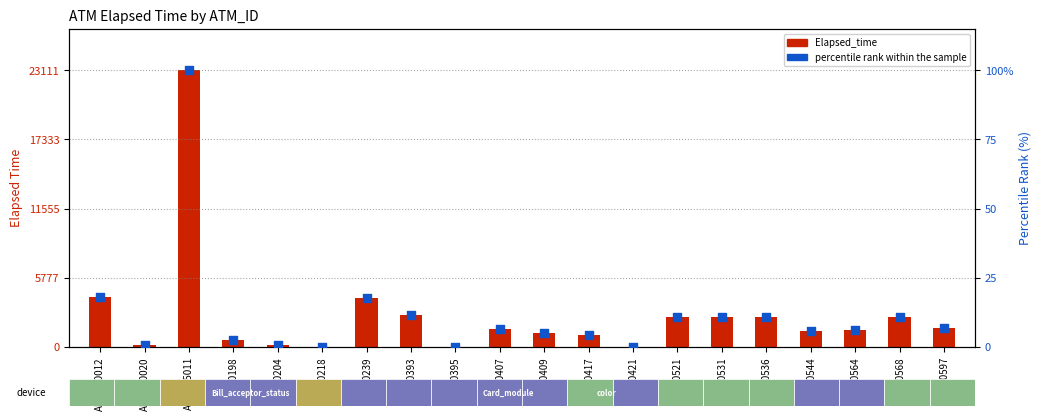

At how many categories does at least one series exceed 20456?

1